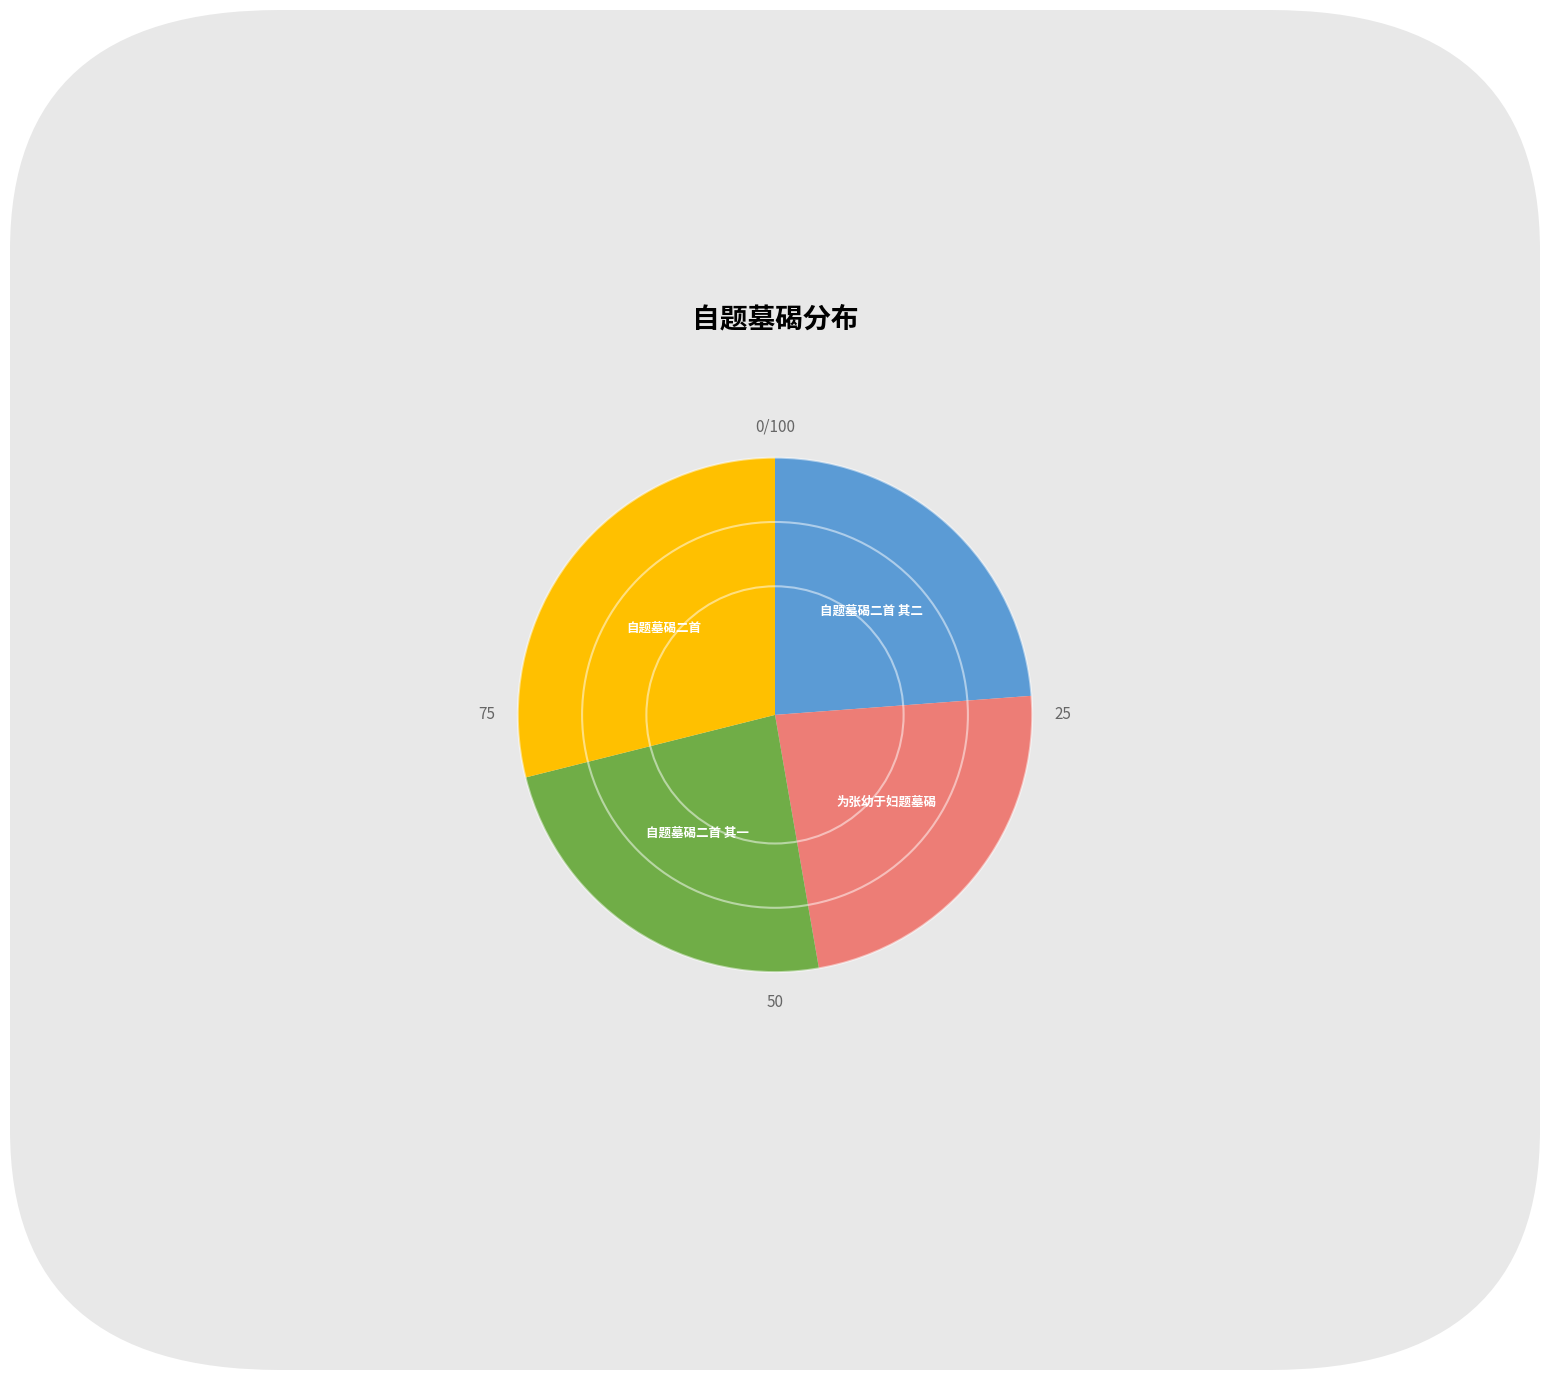

Is there a majority slice in this chart?

No